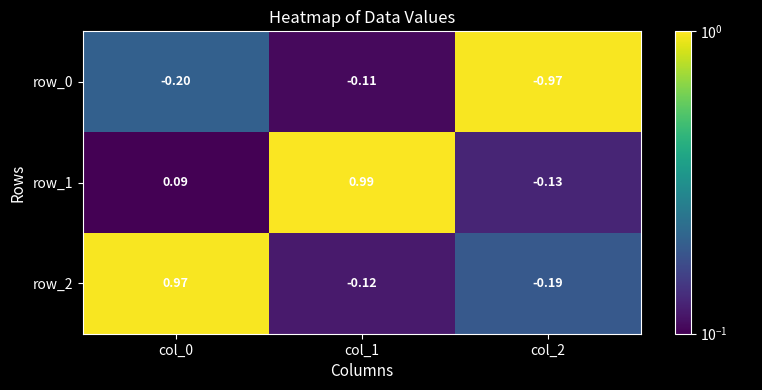

Is the value of row_1 at col_1 greater than the value of row_0 at col_0?

Yes